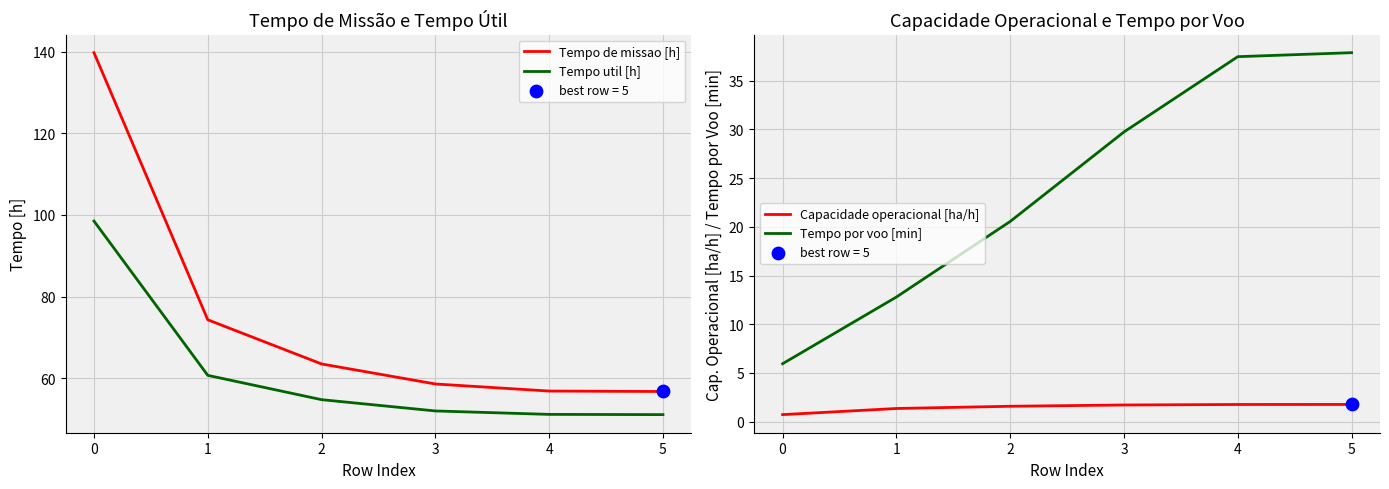

Is the value of Capacidade operacional [ha/h] at 0 greater than the value of Tempo util [h] at 1?

No